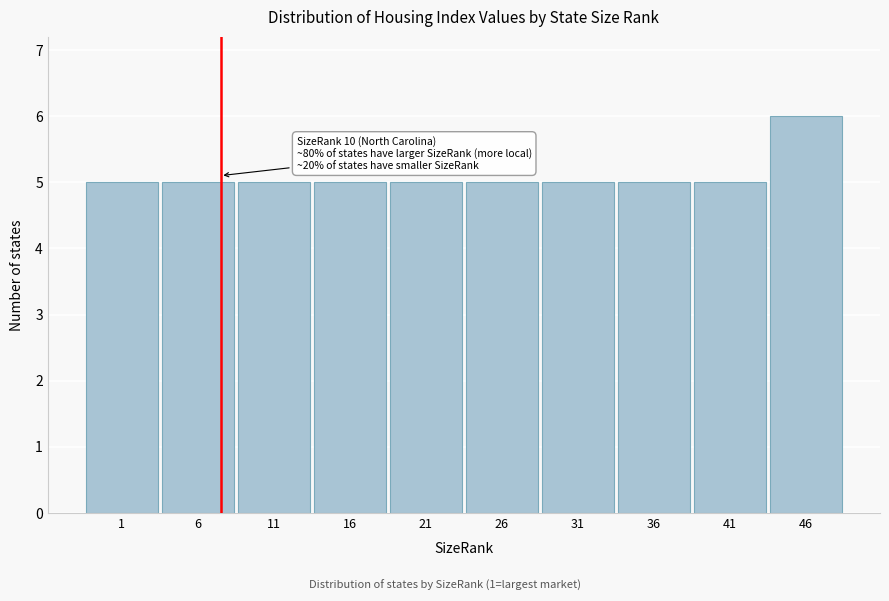

Reading left to right, transcribe all the data shown in this chart.

1=5	6=5	11=5	16=5	21=5	26=5	31=5	36=5	41=5	46=6